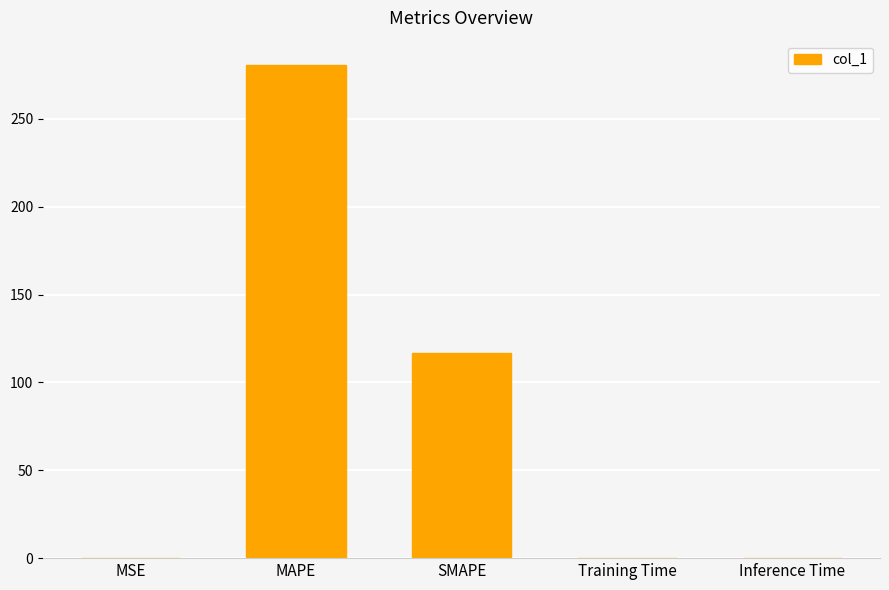

What is the maximum value shown in the chart?

280.5